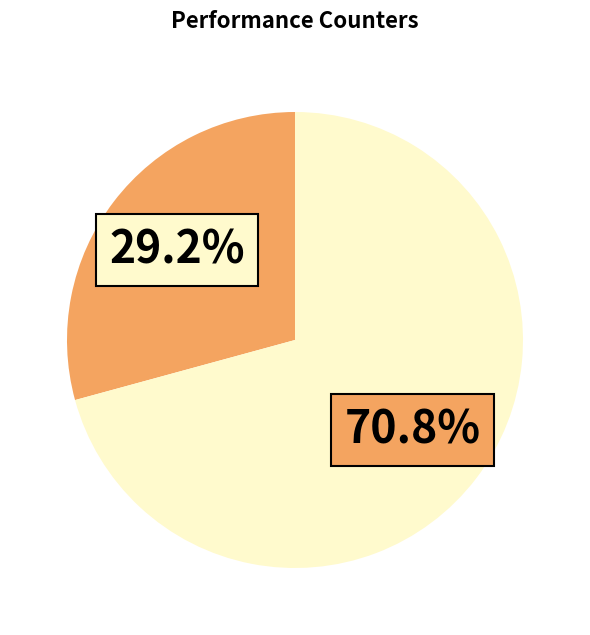

Is there a majority slice in this chart?

Yes